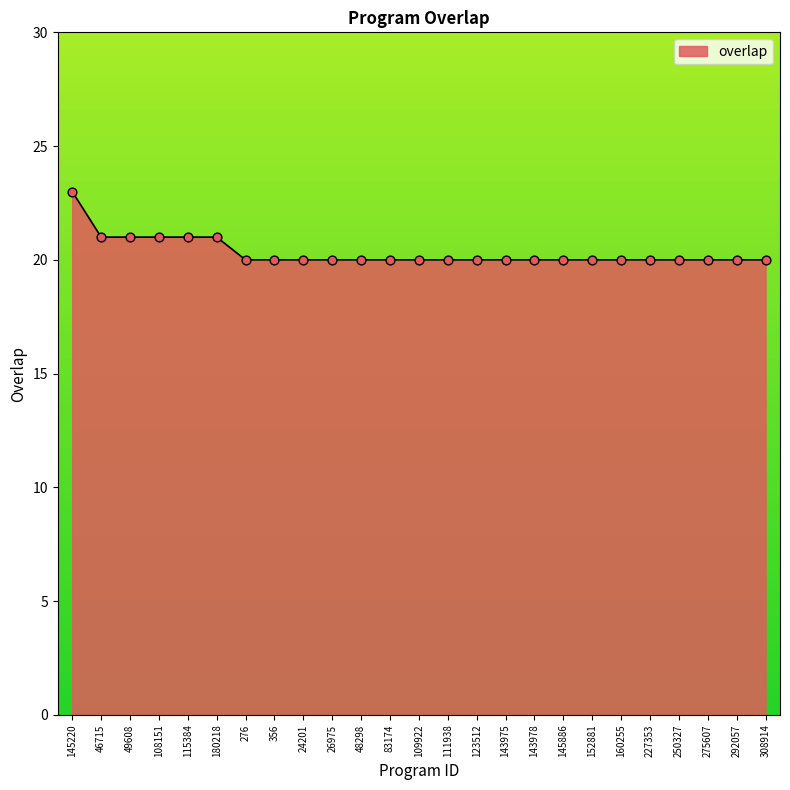

What is the ratio of the value at 83174 to the value at 276?

1.0